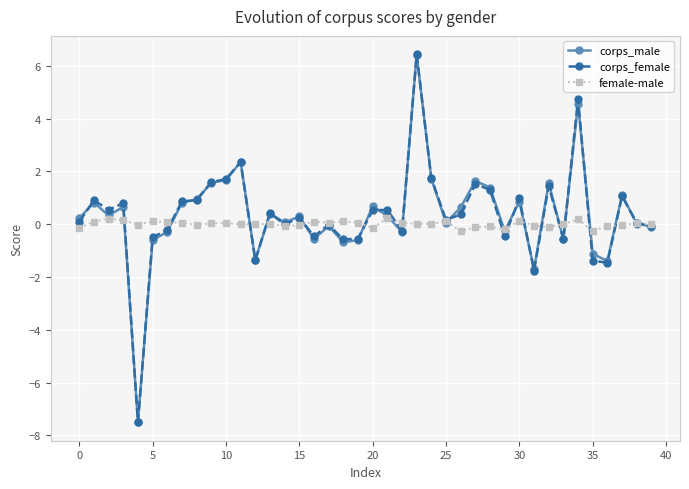

True or false: corps_male has more than 2 interior local peaks.

True